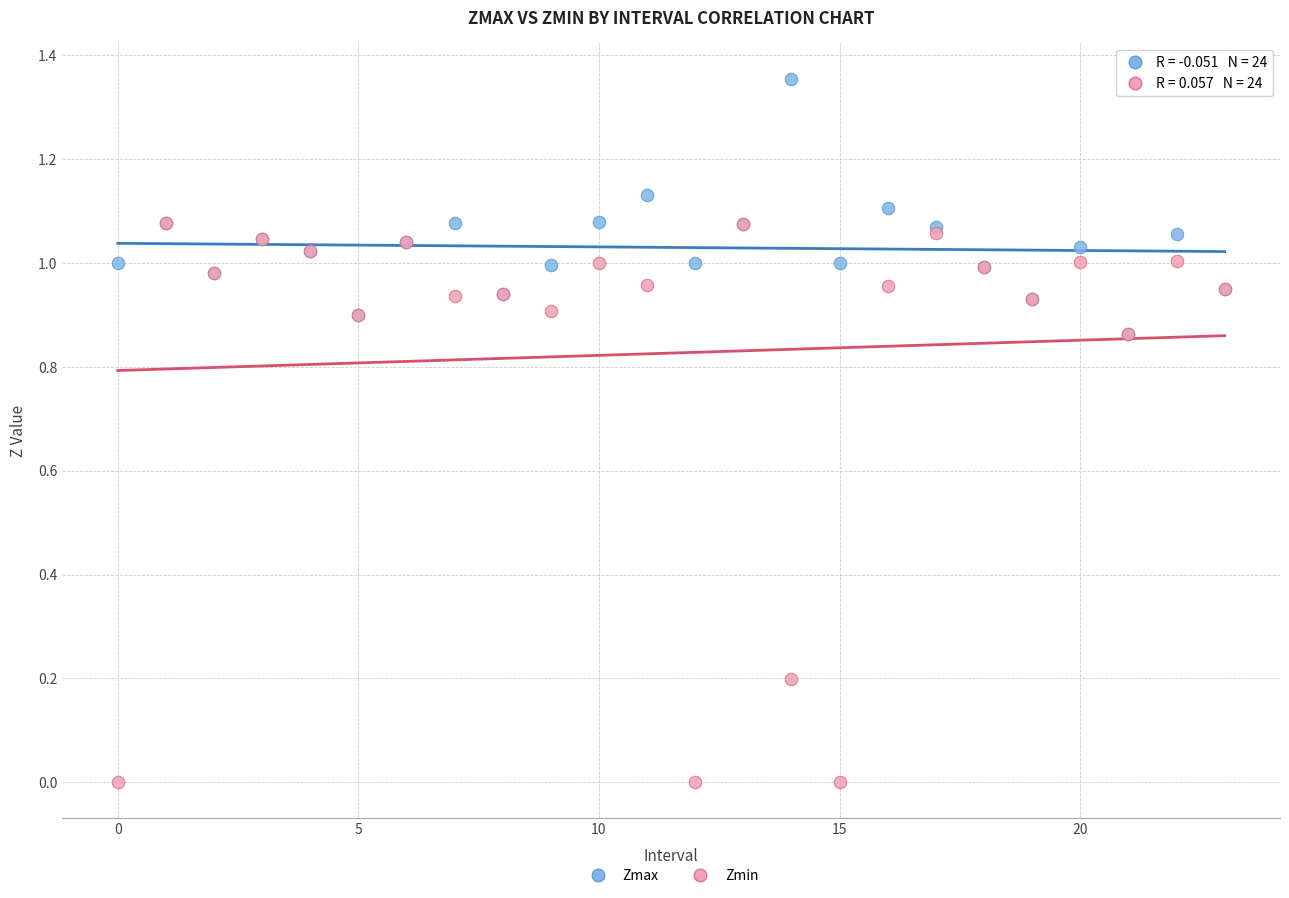

Which series reaches the minimum Y coordinate?

Zmin